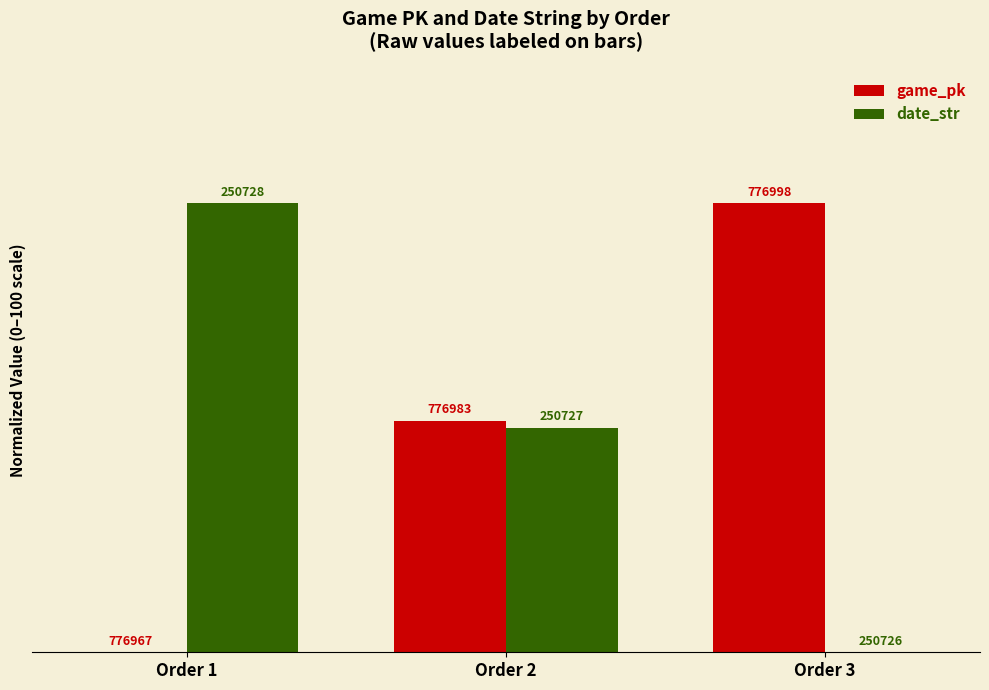

Does the chart contain stacked bars?

No